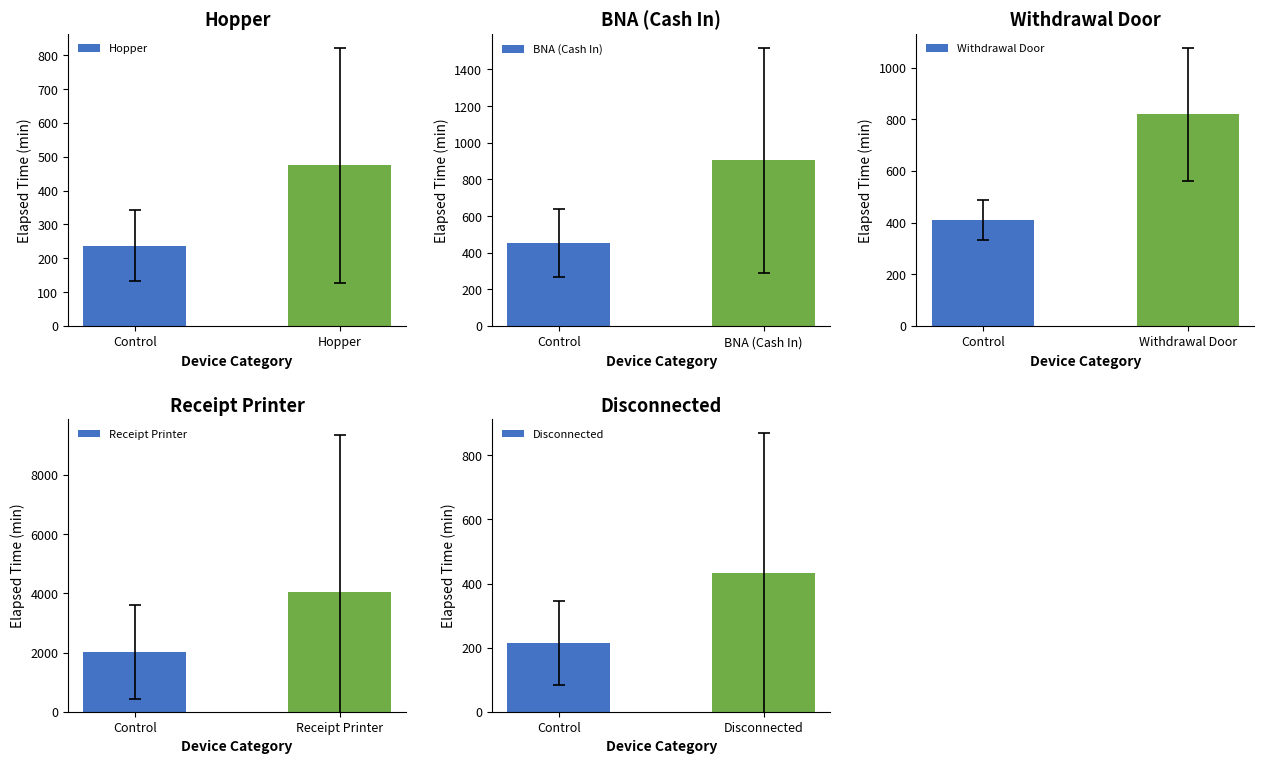

What is the minimum value for Disconnected?

215.6